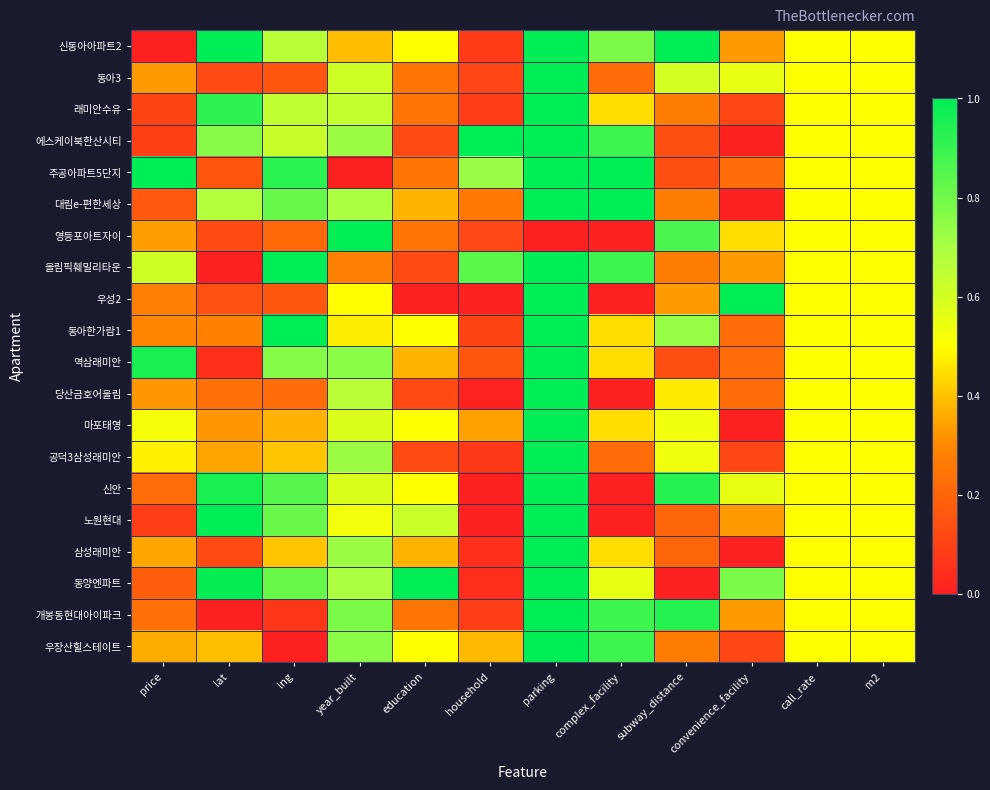

Rank the series at lng from lowest to highest value.

우장산힐스테이트, 개봉동현대아이파크, 동아3, 우성2, 영등포아트자이, 당산금호어울림, 마포태영, 삼성래미안, 공덕3삼성래미안, 에스케이북한산시티, 래미안수유, 신동아아파트2, 역삼래미안, 노원현대, 동양엔파트, 대림e-편한세상, 신안, 주공아파트5단지, 동아한가람1, 올림픽훼밀리타운